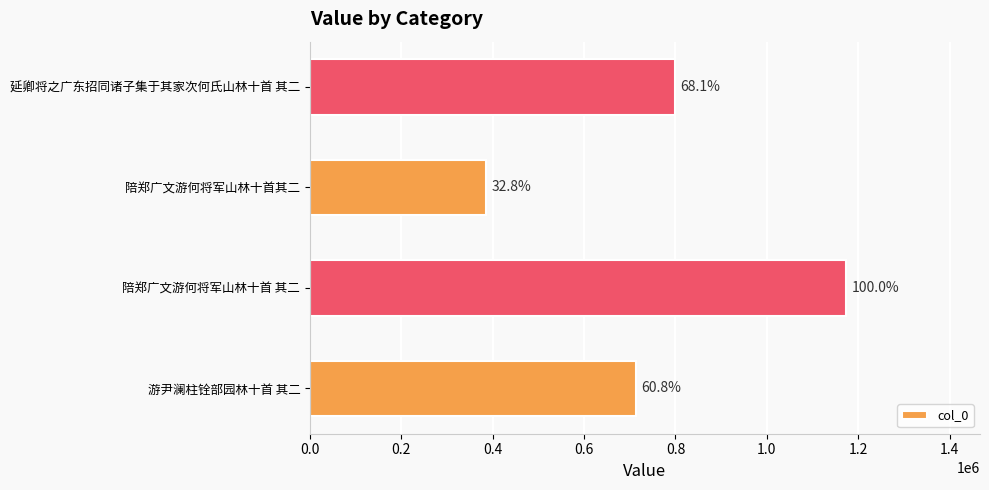

How many bars are there in total?

4